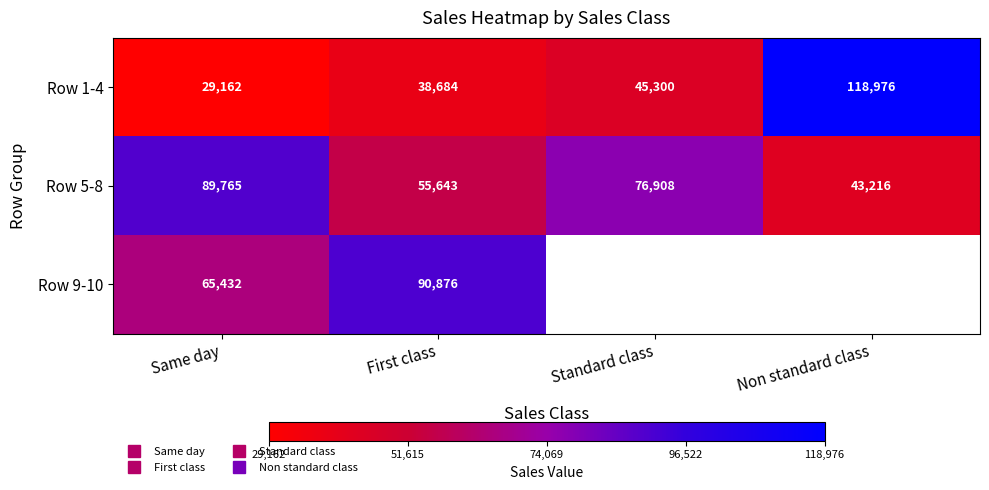

At which label does Row 1-4 reach its peak?

Non standard class